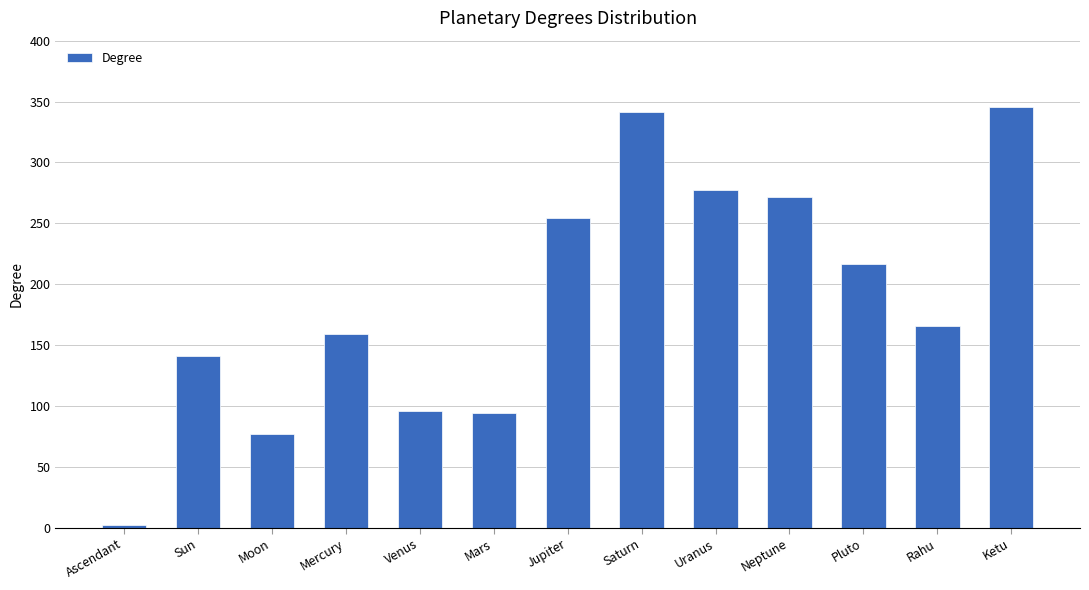

What is the difference between the maximum and minimum values?

343.1